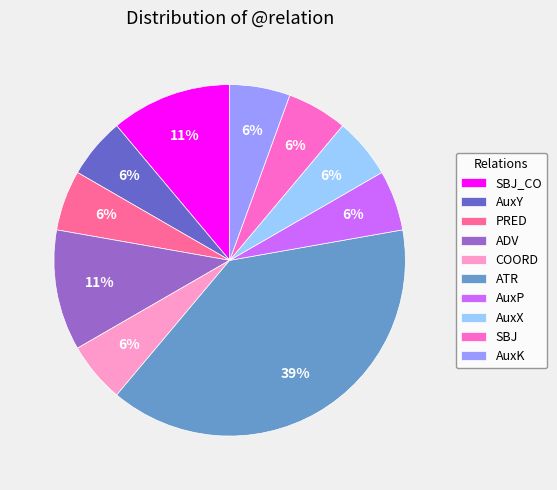

Does AuxK account for over 50% of the chart?

No